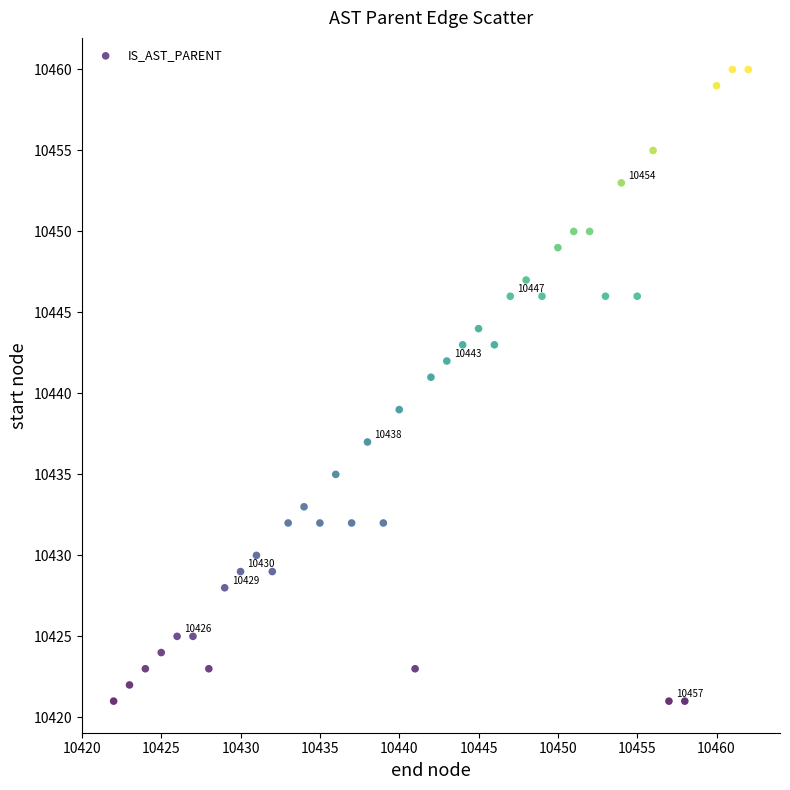

What is the range of Y values (max minus min)?

39